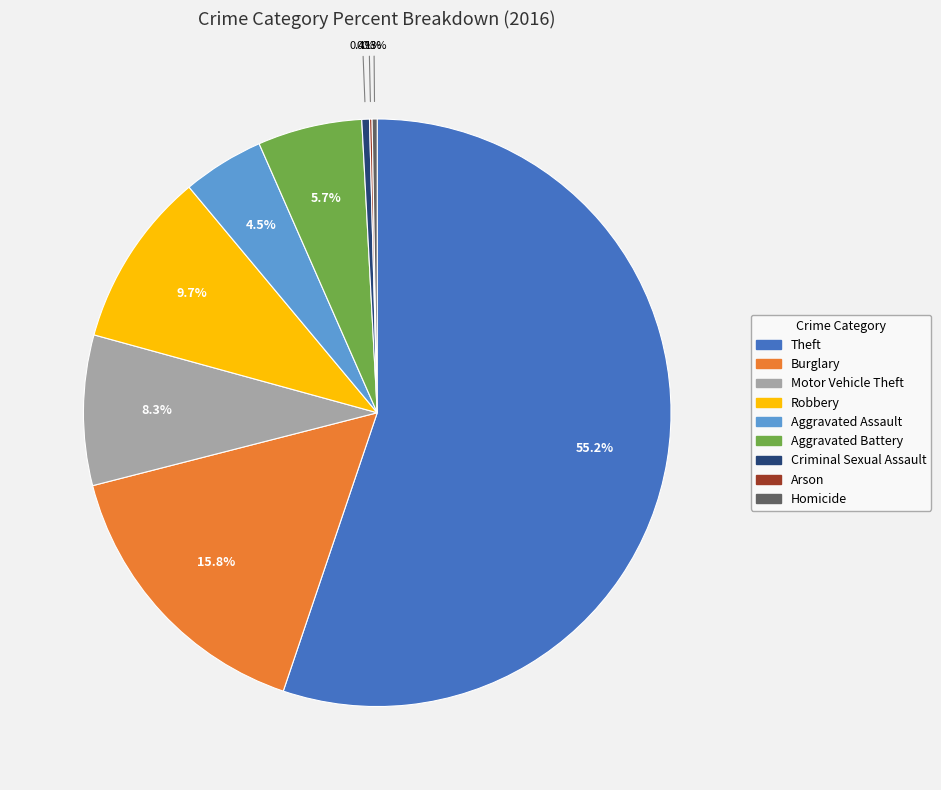

To the nearest percent, what is the difference between the largest and smallest slice percentages?

55%